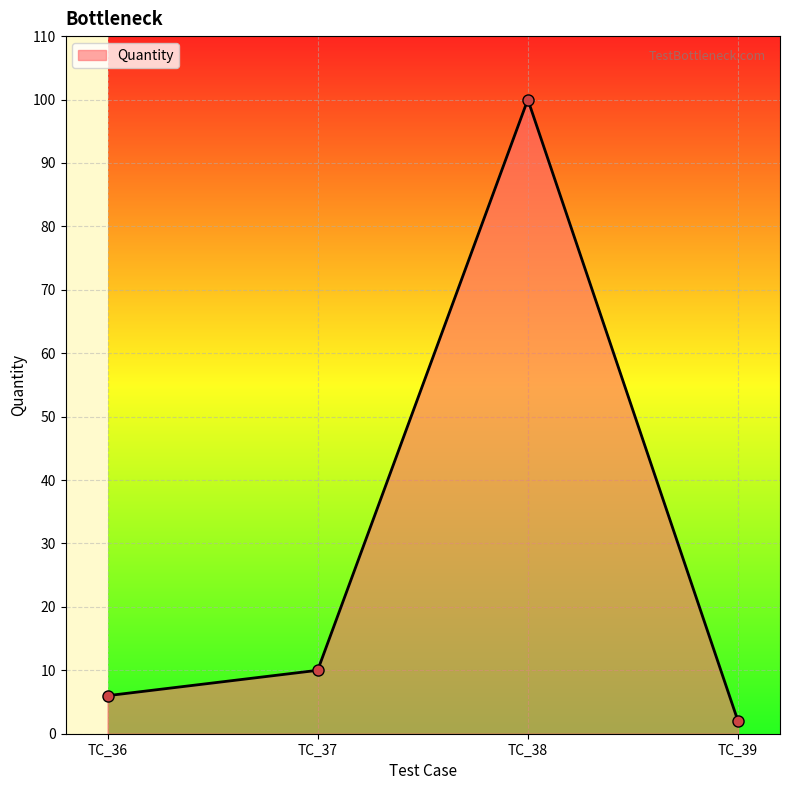

How many lines are shown in the chart?

1